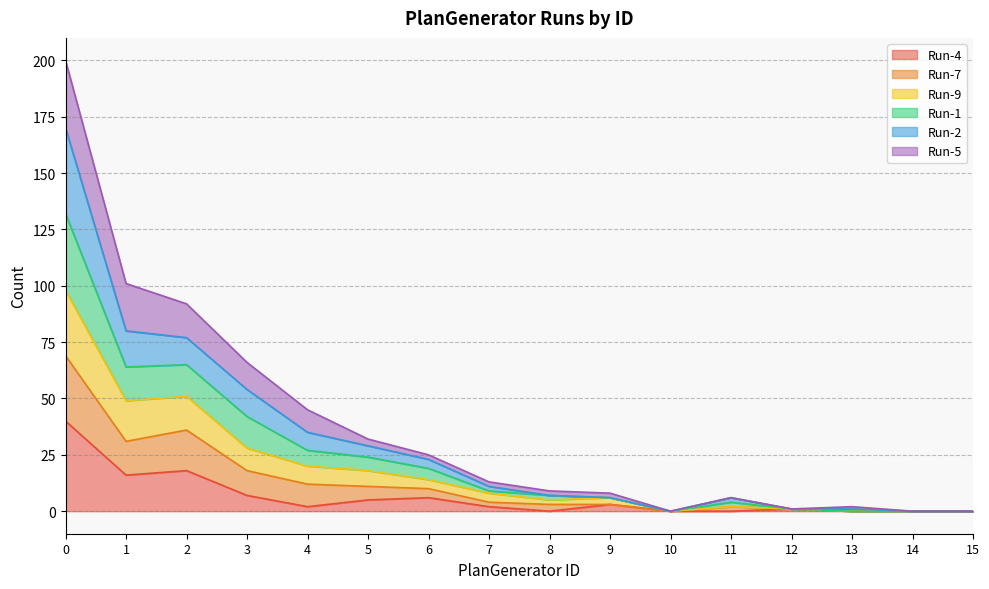

The value of Run-9 at 7 is 5. True or false?

False